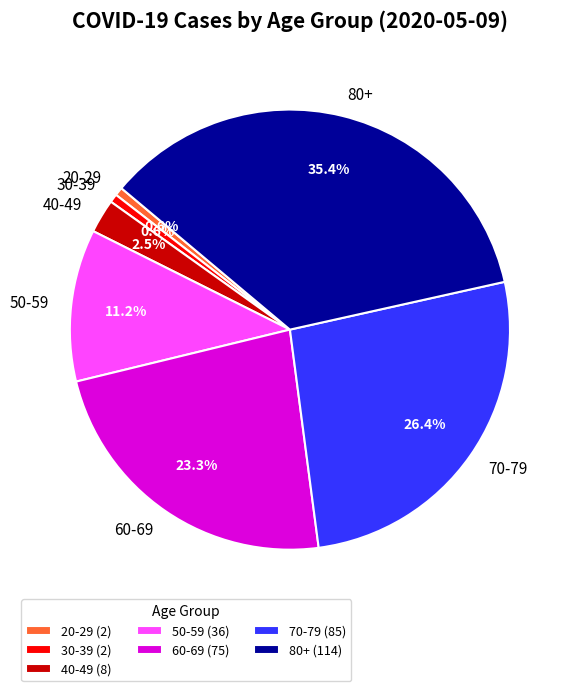

Is there a majority slice in this chart?

No